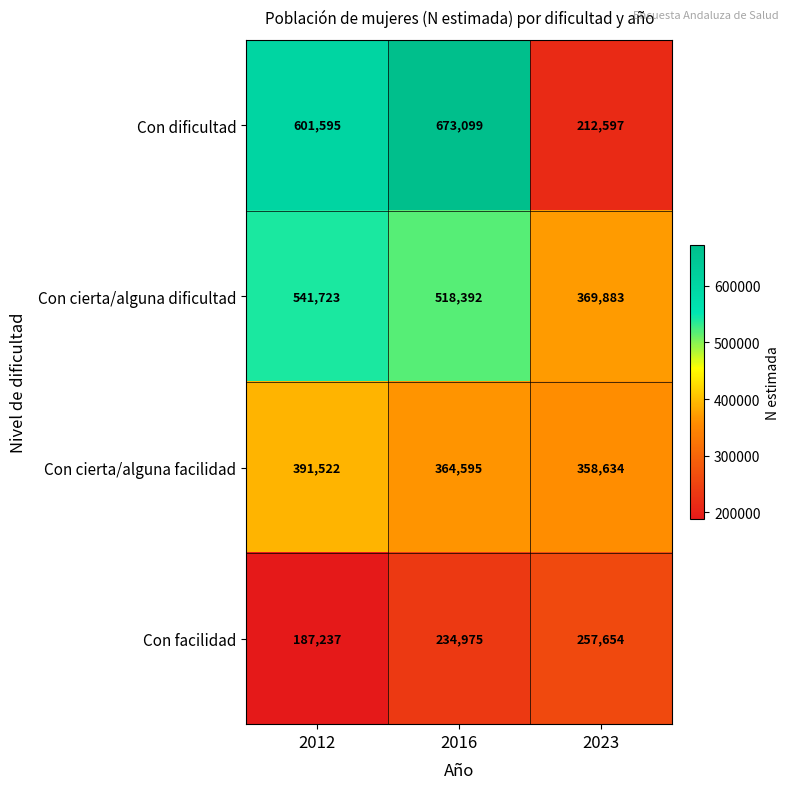

True or false: Con cierta/alguna facilidad has a value of 358634 at 2023.

True